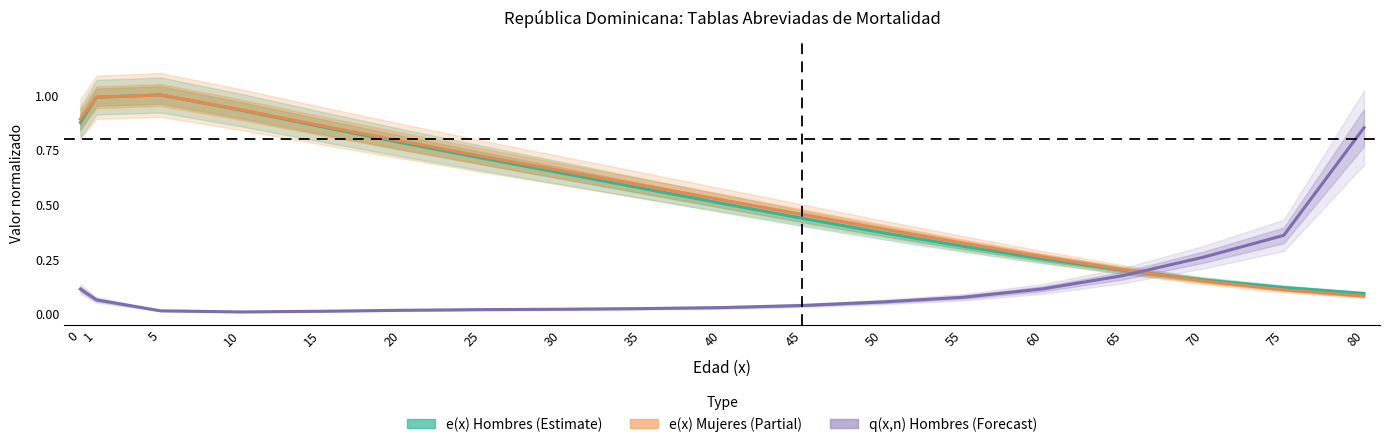

What is the sum of all e(x) Hombres (Estimate) values?

9.8